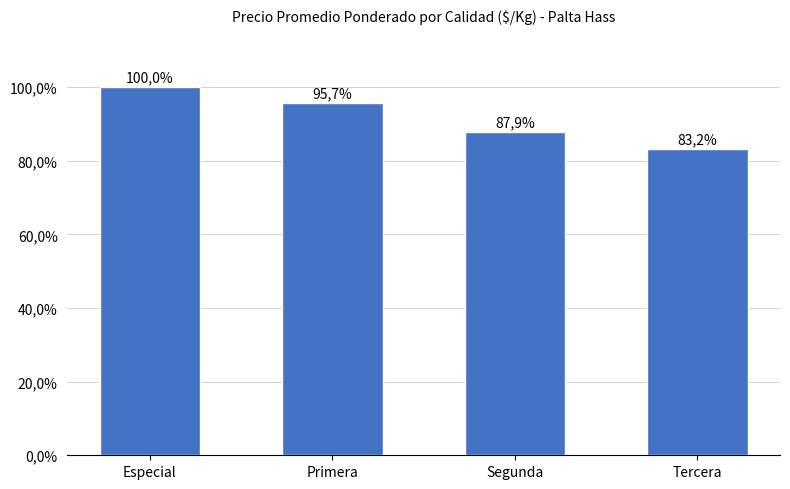

What is the minimum value shown in the chart?

83.2